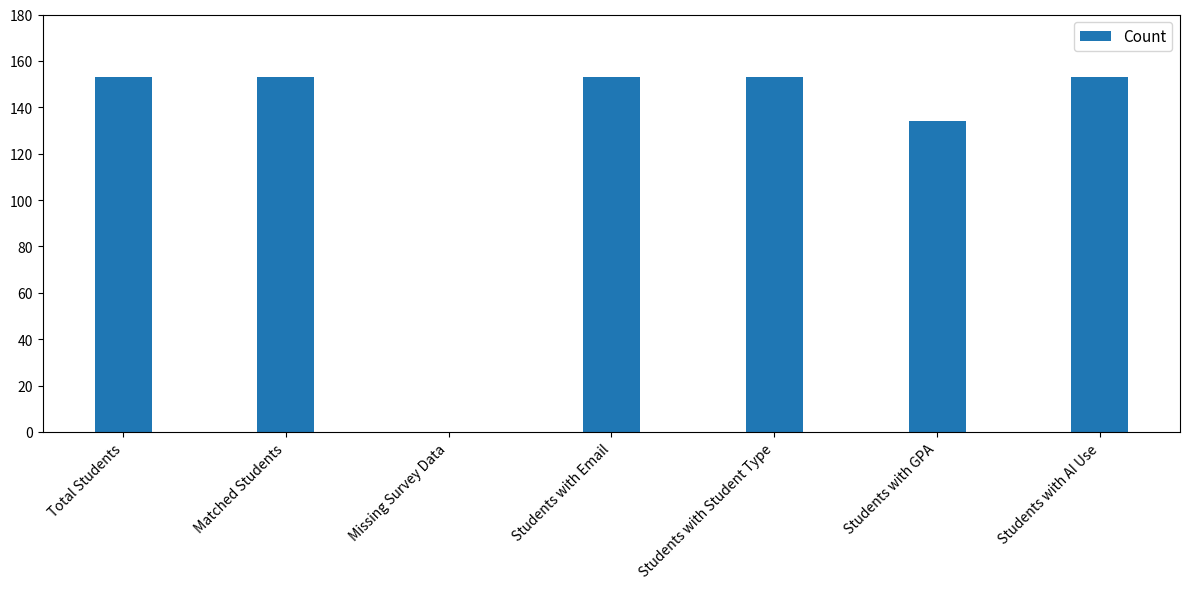

What is the sum of the values at Students with Email and Students with AI Use?

306